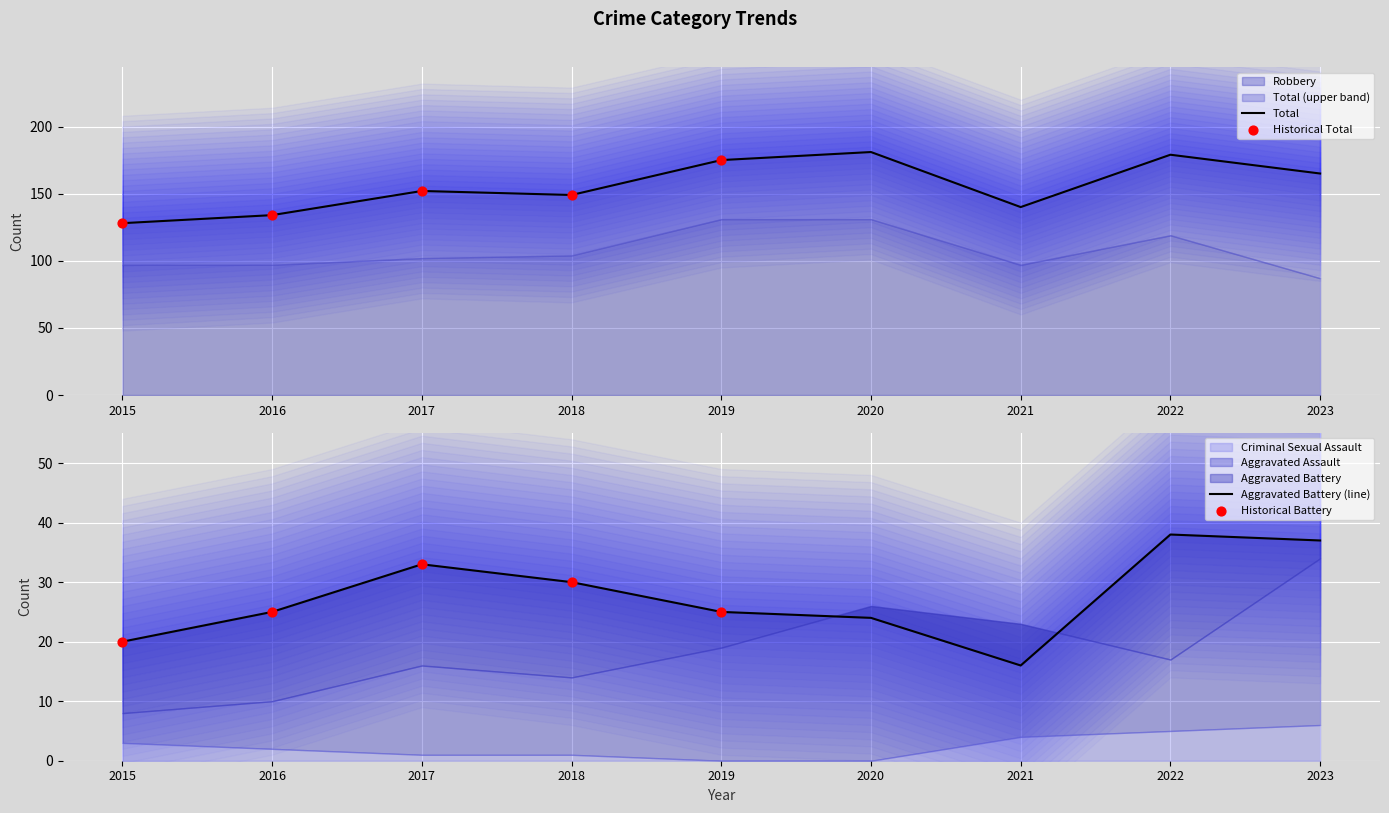

Which series has the widest spread of Y values?

Total